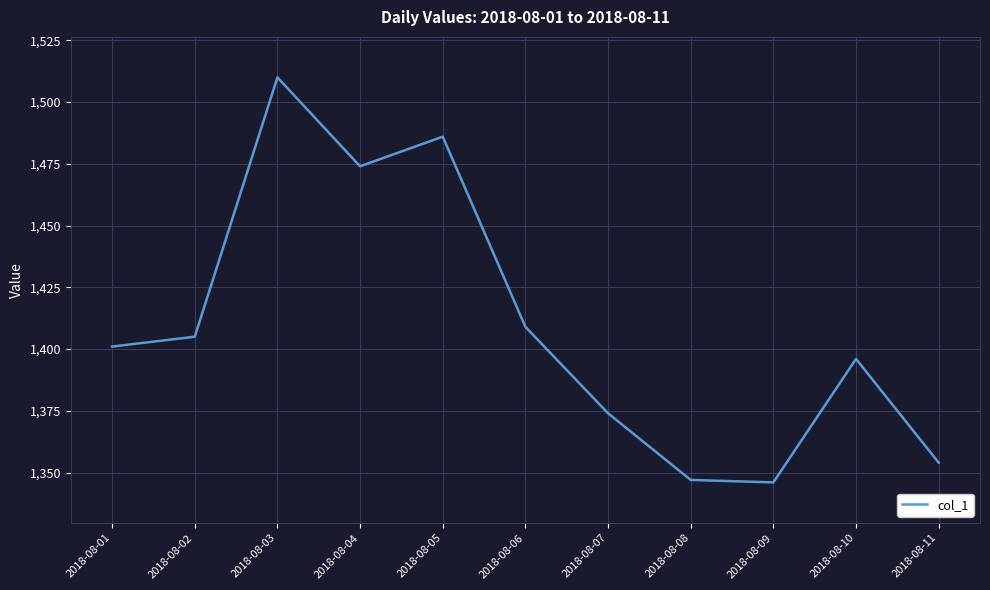

Is it true that the value at 2018-08-04 is 2271?

False